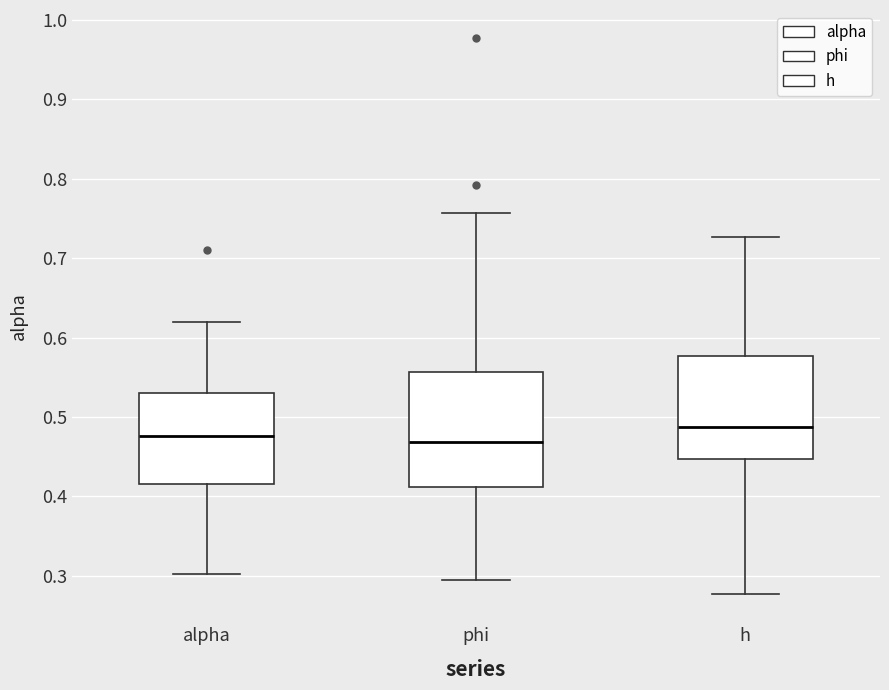

Which box has the highest median line?

h